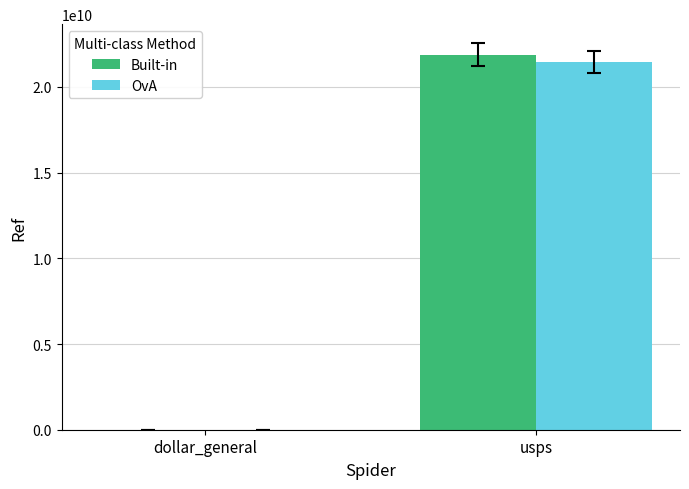

What are all the series names shown in the legend?

Built-in, OvA